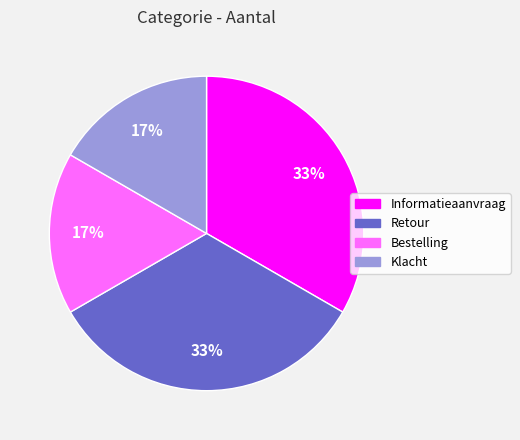

True or false: Retour accounts for 26% of the total.

False